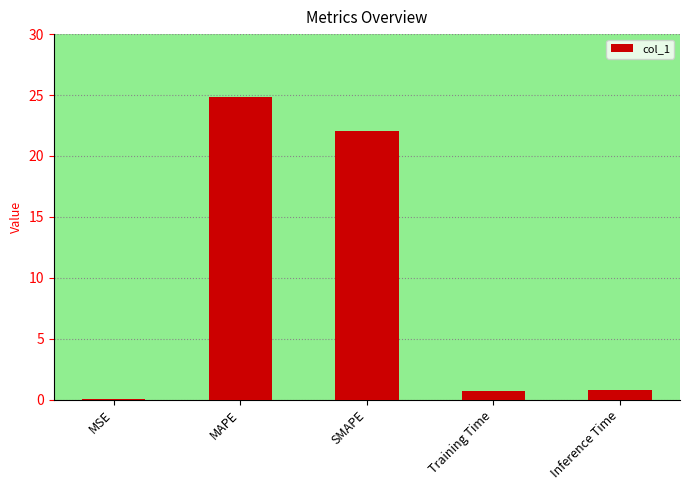

Are the bars grouped side by side (vs. stacked)?

No